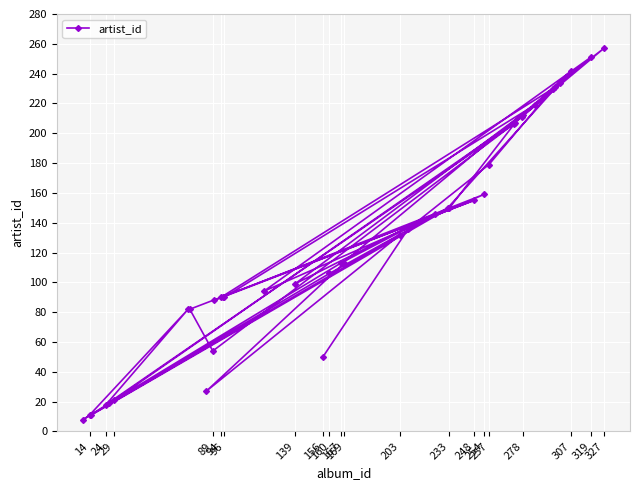

Is it true that the value at 248 is 256?

False